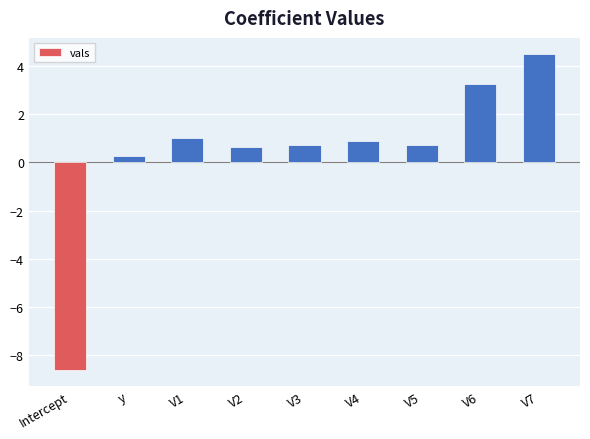

Reading left to right, transcribe all the data shown in this chart.

-8.6	0.3	1.0	0.7	0.7	0.9	0.7	3.3	4.5